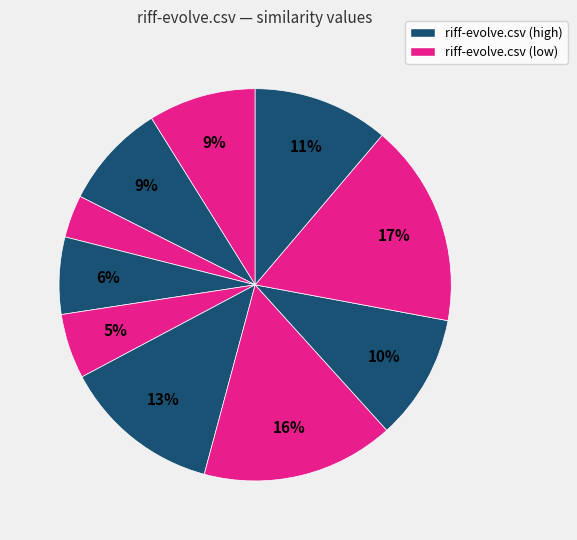

How many slices are in this pie chart?

10